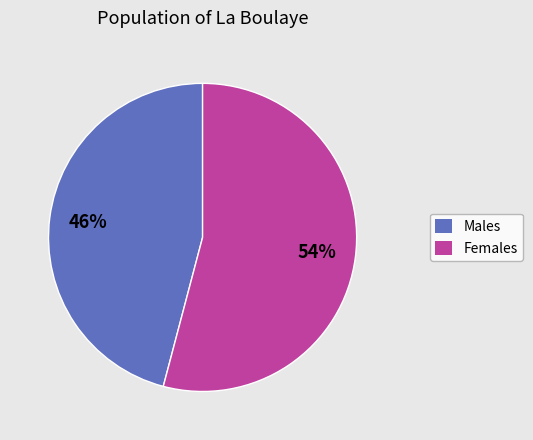

Is there any slice that represents more than half of the pie?

Yes